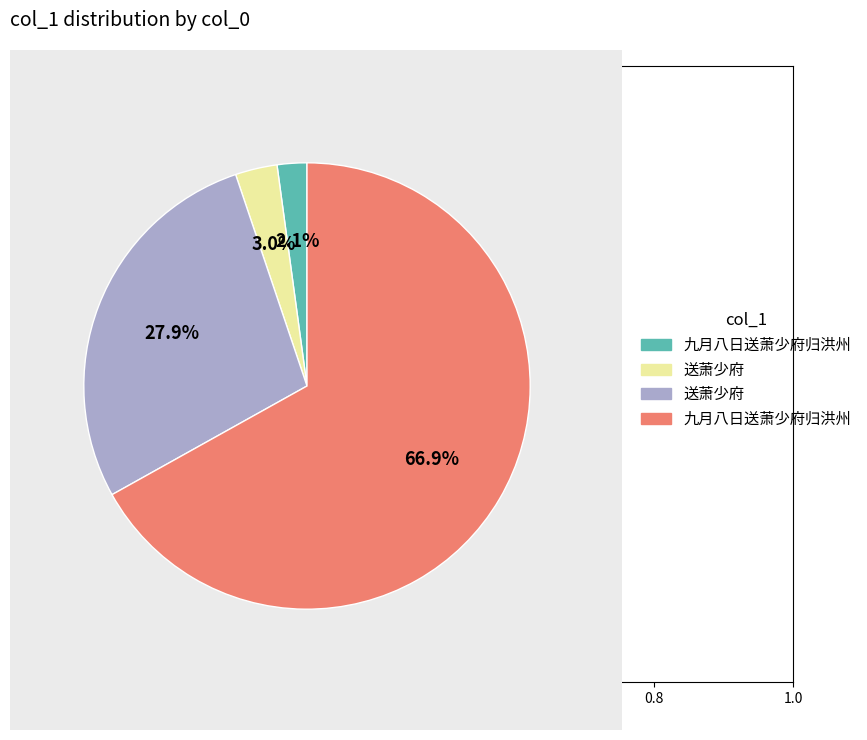

Is there any slice that represents more than half of the pie?

Yes